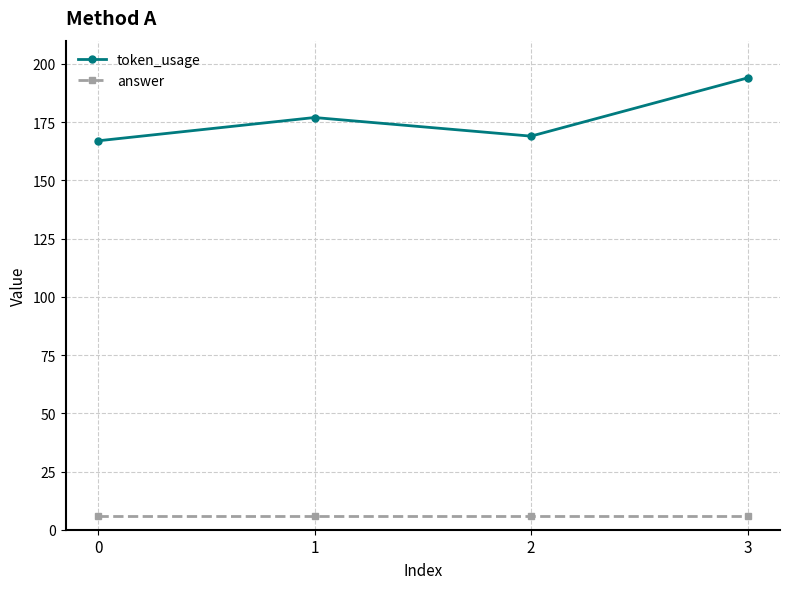

The value of token_usage at 2 is 169. True or false?

True